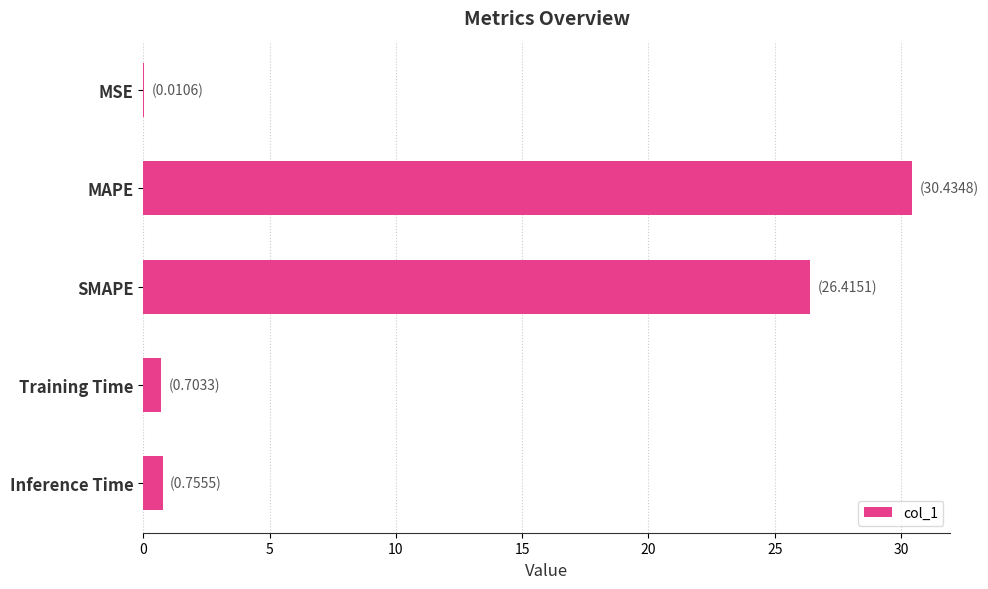

True or false: the data shows 0.0 at MSE.

True